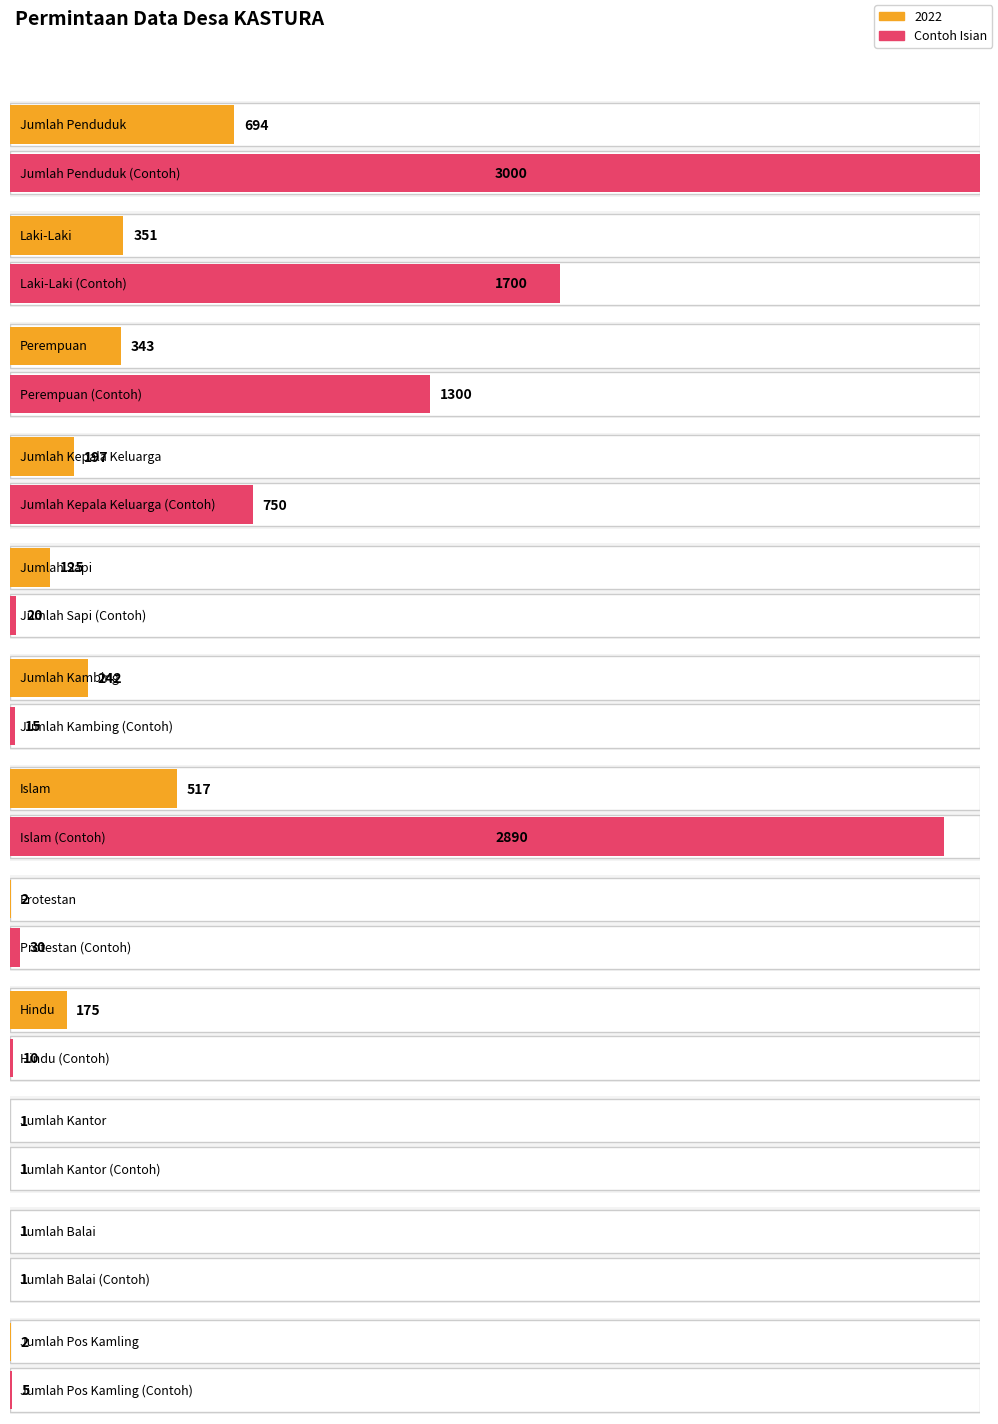

What is the value of the 7th bar from the left?

517